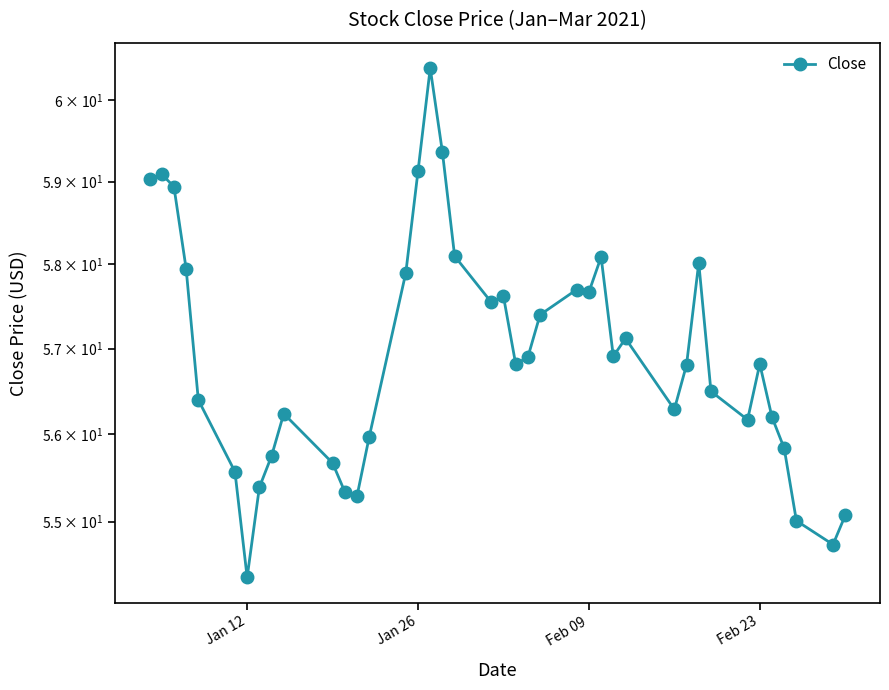

What is the difference between the maximum and second lowest values?

5.7